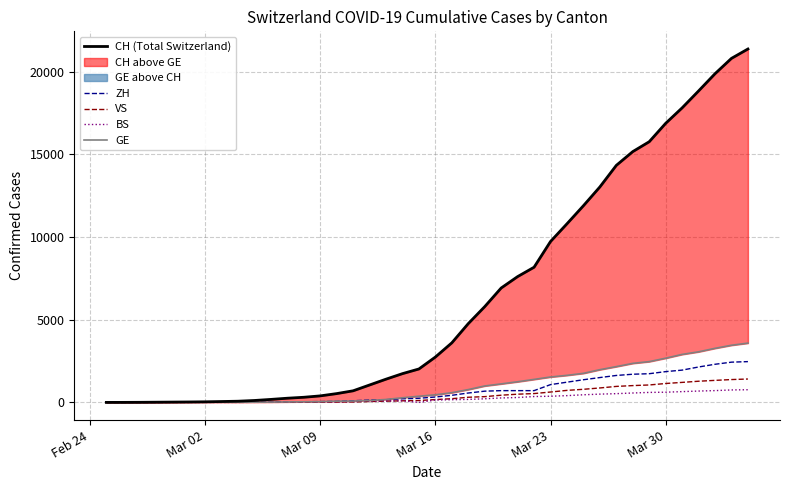

What is the value of the BS point at the 31st from the left?

501